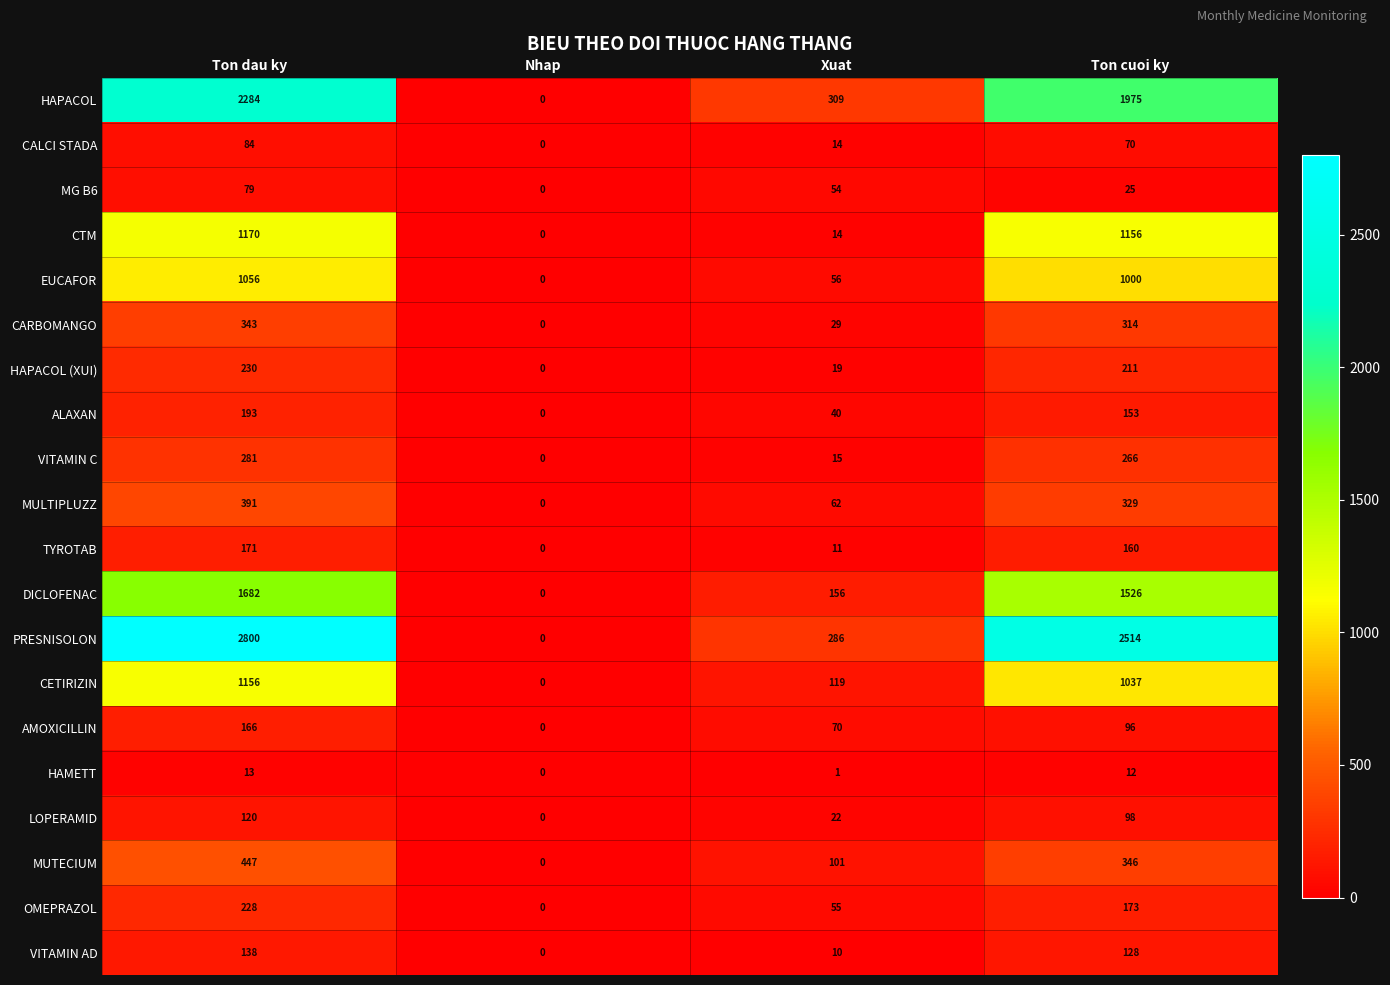

At which label does OMEPRAZOL first exceed 173?

Ton dau ky